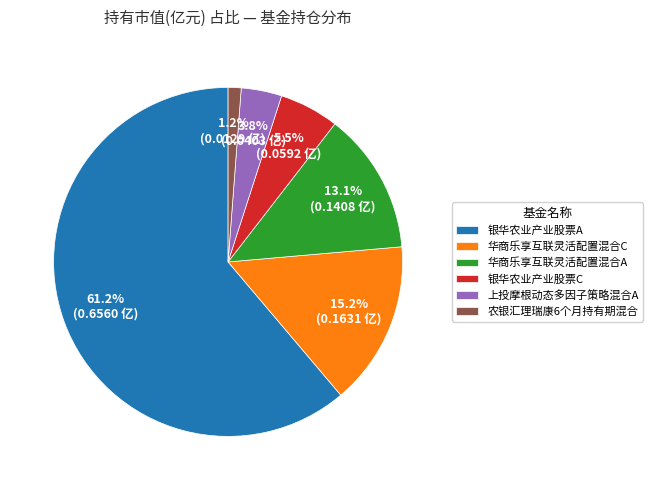

Between 银华农业产业股票C and 银华农业产业股票A, which is larger?

银华农业产业股票A